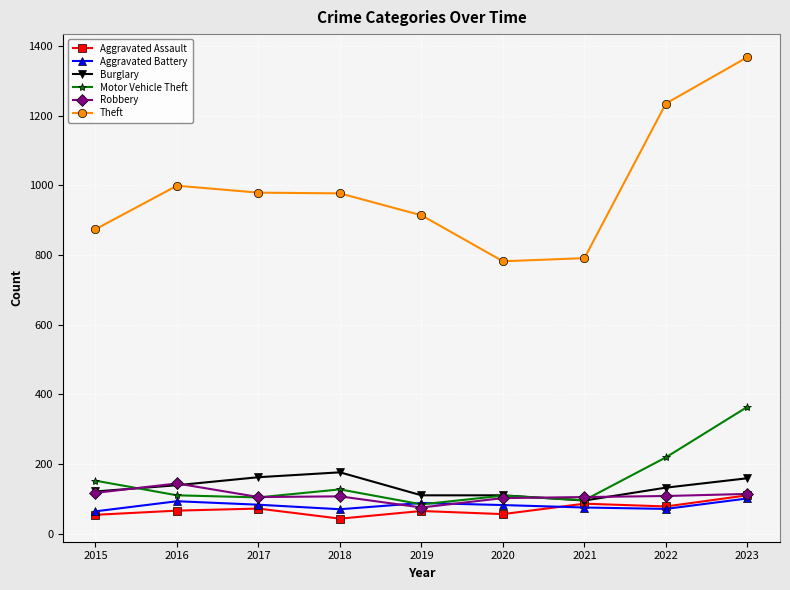

True or false: Robbery and Theft cross at least once.

False